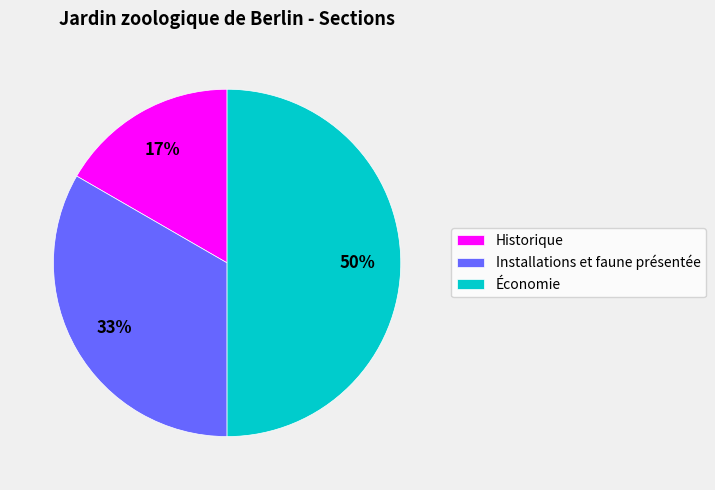

Rank the categories by value from lowest to highest.

Historique, Installations et faune présentée, Économie